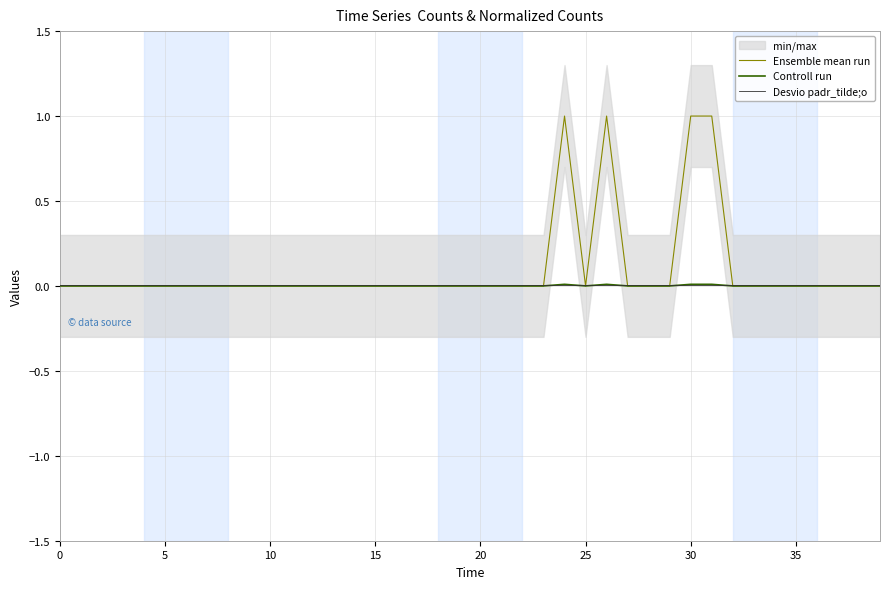

True or false: Ensemble mean run has a value of 0.0 at 5.

True